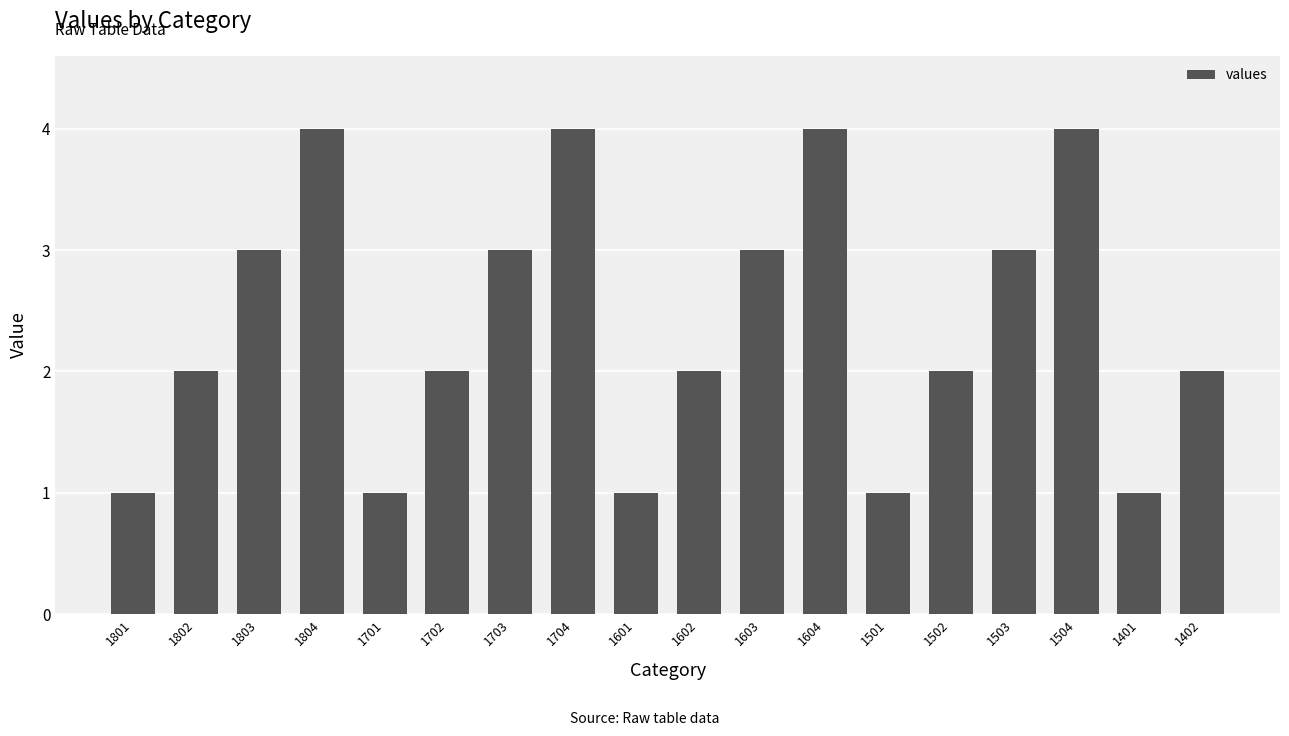

The chart shows a value of 2 at 1804. True or false?

False